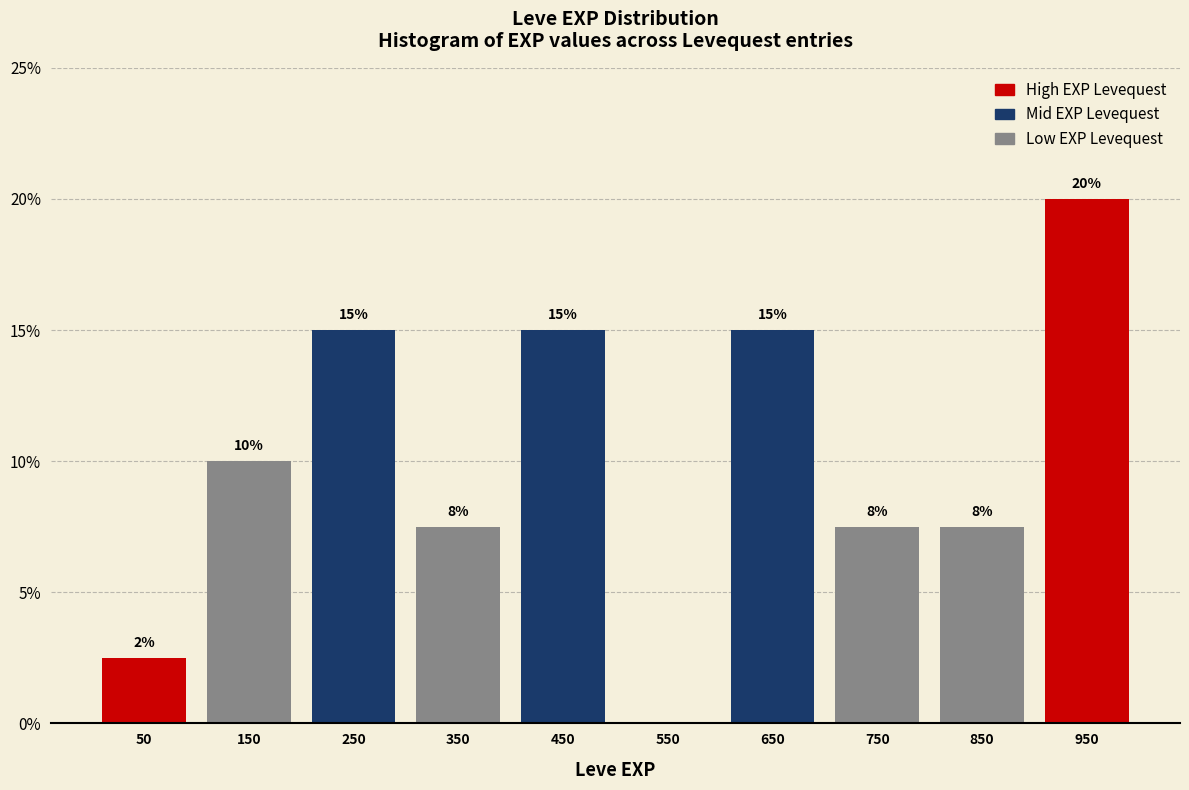

Over which range of the x-axis is the bar tallest?

900 to 1000